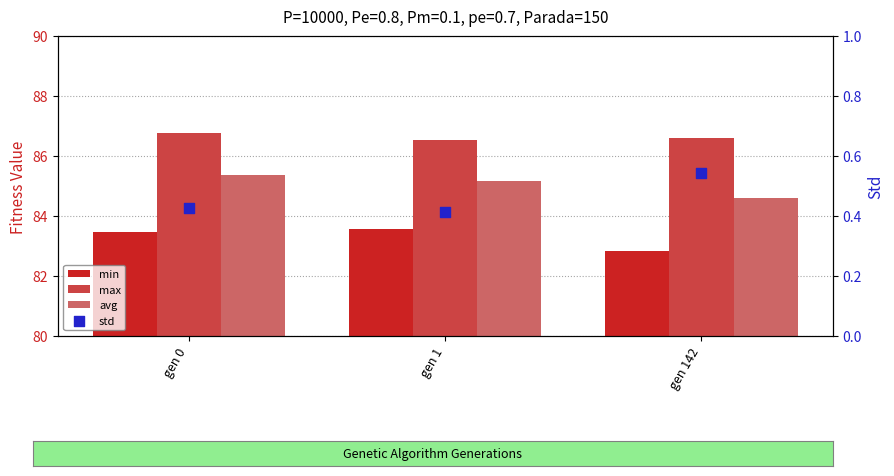

What is the total value across all series at gen 1?

255.7